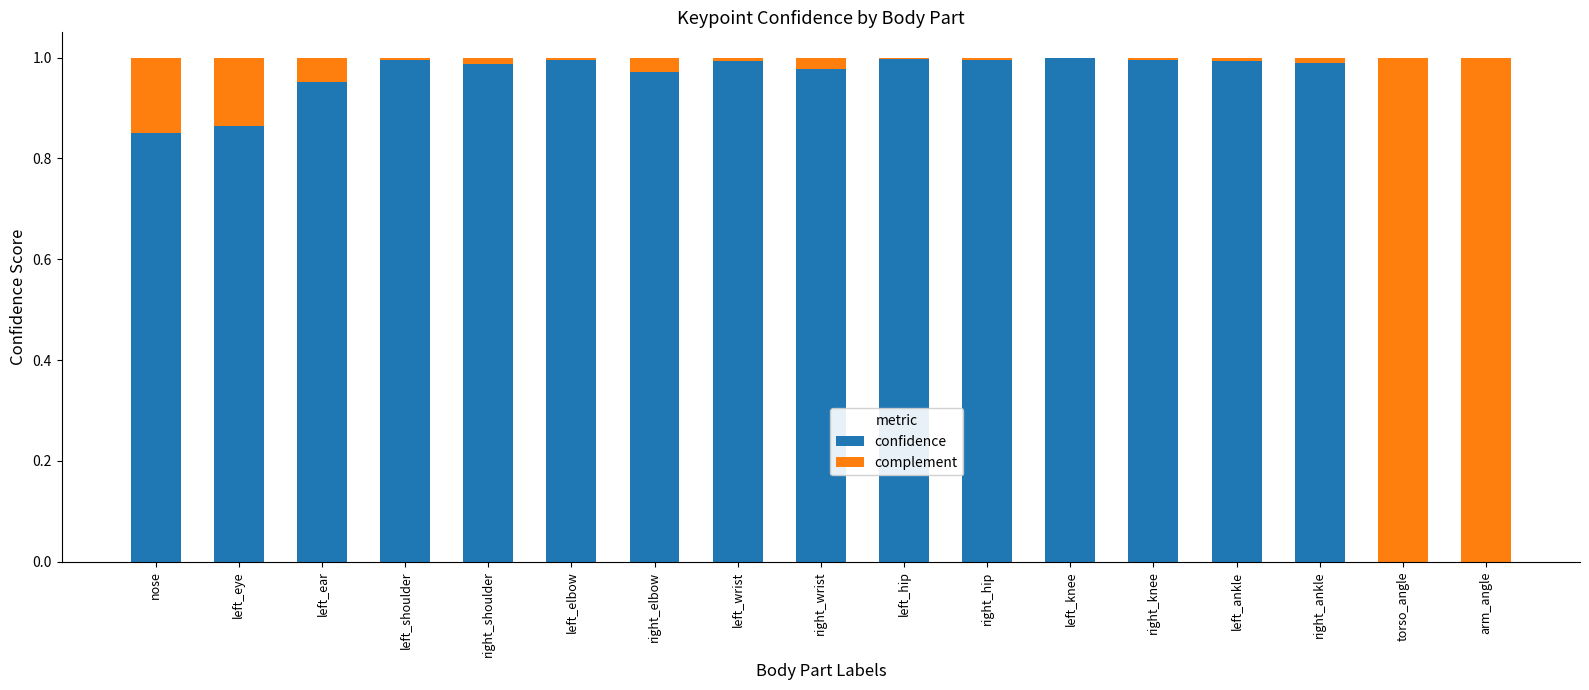

True or false: confidence has a value of 1.0 at right_hip.

True